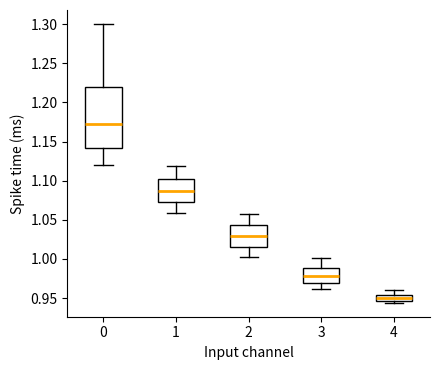

Which box has the highest median line?

0